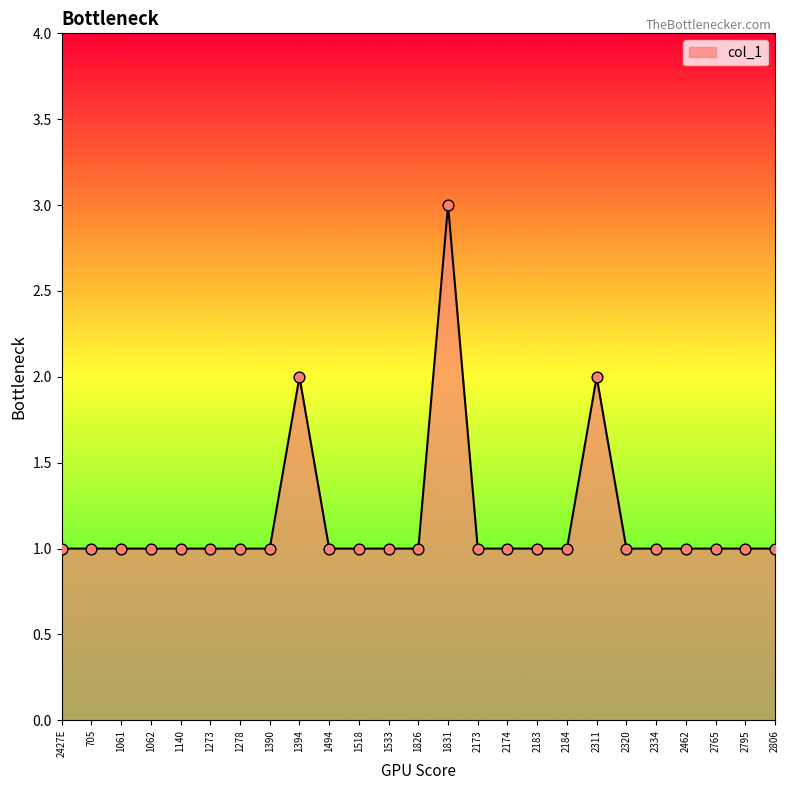

Approximately how many times larger is the value at 2765 compared to 1394?

0.5